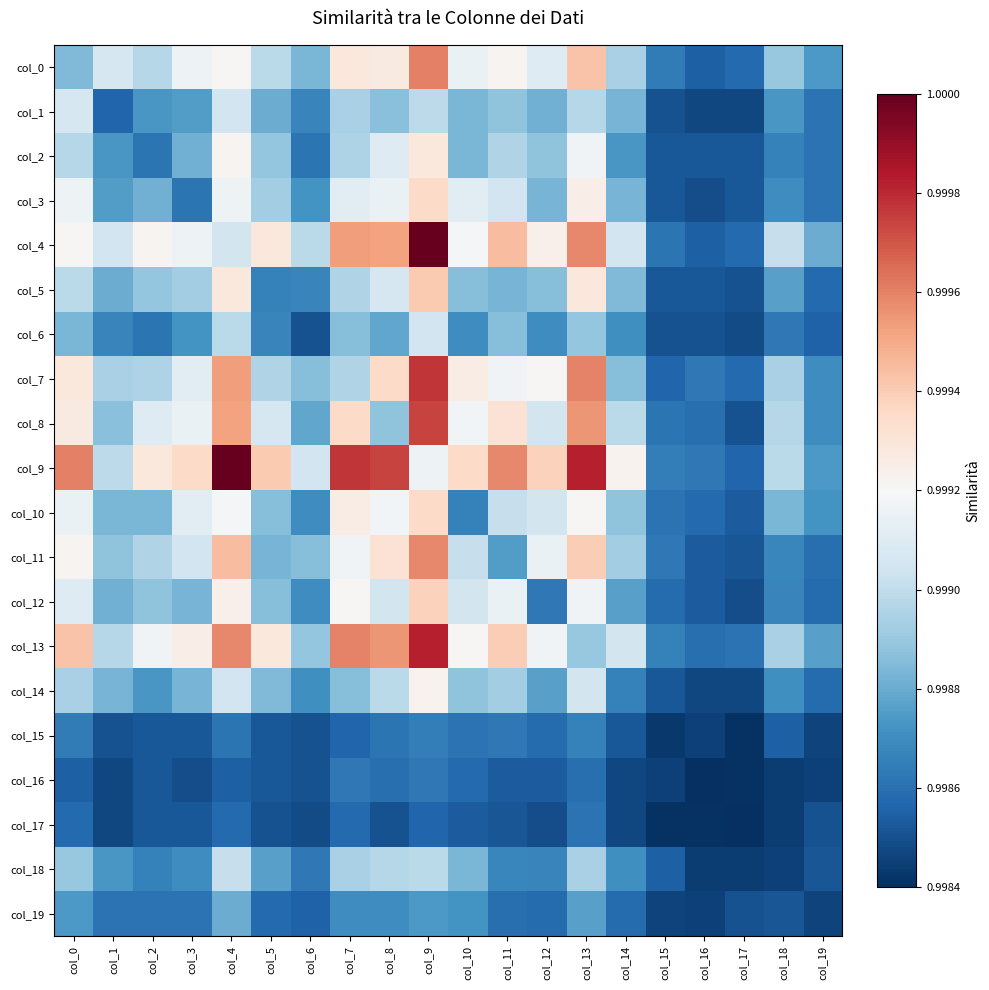

Reading right to left, list all the values displayed in this chart.

col_0: col_19=0.2	col_18=0.3	col_17=0.1	col_16=0.1	col_15=0.1	col_14=0.3	col_13=0.6	col_12=0.4	col_11=0.5	col_10=0.5	col_9=0.8	col_8=0.5	col_7=0.6	col_6=0.3	col_5=0.4	col_4=0.5	col_3=0.5	col_2=0.4	col_1=0.4	col_0=0.3
col_1: col_19=0.1	col_18=0.2	col_17=0.0	col_16=0.0	col_15=0.1	col_14=0.3	col_13=0.4	col_12=0.3	col_11=0.3	col_10=0.3	col_9=0.4	col_8=0.3	col_7=0.3	col_6=0.2	col_5=0.3	col_4=0.4	col_3=0.2	col_2=0.2	col_1=0.1	col_0=0.4
col_2: col_19=0.1	col_18=0.2	col_17=0.1	col_16=0.1	col_15=0.1	col_14=0.2	col_13=0.5	col_12=0.3	col_11=0.4	col_10=0.3	col_9=0.6	col_8=0.4	col_7=0.3	col_6=0.1	col_5=0.3	col_4=0.5	col_3=0.3	col_2=0.1	col_1=0.2	col_0=0.4
col_3: col_19=0.1	col_18=0.2	col_17=0.1	col_16=0.1	col_15=0.1	col_14=0.3	col_13=0.5	col_12=0.3	col_11=0.4	col_10=0.4	col_9=0.6	col_8=0.5	col_7=0.4	col_6=0.2	col_5=0.3	col_4=0.5	col_3=0.1	col_2=0.3	col_1=0.2	col_0=0.5
col_4: col_19=0.3	col_18=0.4	col_17=0.1	col_16=0.1	col_15=0.1	col_14=0.4	col_13=0.7	col_12=0.5	col_11=0.7	col_10=0.5	col_9=1.0	col_8=0.7	col_7=0.7	col_6=0.4	col_5=0.6	col_4=0.4	col_3=0.5	col_2=0.5	col_1=0.4	col_0=0.5
col_5: col_19=0.1	col_18=0.2	col_17=0.1	col_16=0.1	col_15=0.1	col_14=0.3	col_13=0.6	col_12=0.3	col_11=0.3	col_10=0.3	col_9=0.6	col_8=0.4	col_7=0.4	col_6=0.2	col_5=0.2	col_4=0.6	col_3=0.3	col_2=0.3	col_1=0.3	col_0=0.4
col_6: col_19=0.1	col_18=0.1	col_17=0.1	col_16=0.1	col_15=0.1	col_14=0.2	col_13=0.3	col_12=0.2	col_11=0.3	col_10=0.2	col_9=0.4	col_8=0.2	col_7=0.3	col_6=0.1	col_5=0.2	col_4=0.4	col_3=0.2	col_2=0.1	col_1=0.2	col_0=0.3
col_7: col_19=0.2	col_18=0.3	col_17=0.1	col_16=0.1	col_15=0.1	col_14=0.3	col_13=0.7	col_12=0.5	col_11=0.5	col_10=0.5	col_9=0.9	col_8=0.6	col_7=0.4	col_6=0.3	col_5=0.4	col_4=0.7	col_3=0.4	col_2=0.3	col_1=0.3	col_0=0.6
col_8: col_19=0.2	col_18=0.4	col_17=0.1	col_16=0.1	col_15=0.1	col_14=0.4	col_13=0.7	col_12=0.4	col_11=0.6	col_10=0.5	col_9=0.8	col_8=0.3	col_7=0.6	col_6=0.2	col_5=0.4	col_4=0.7	col_3=0.5	col_2=0.4	col_1=0.3	col_0=0.5
col_9: col_19=0.2	col_18=0.4	col_17=0.1	col_16=0.1	col_15=0.2	col_14=0.5	col_13=0.9	col_12=0.6	col_11=0.7	col_10=0.6	col_9=0.5	col_8=0.8	col_7=0.9	col_6=0.4	col_5=0.6	col_4=1.0	col_3=0.6	col_2=0.6	col_1=0.4	col_0=0.8
col_10: col_19=0.2	col_18=0.3	col_17=0.1	col_16=0.1	col_15=0.1	col_14=0.3	col_13=0.5	col_12=0.4	col_11=0.4	col_10=0.2	col_9=0.6	col_8=0.5	col_7=0.5	col_6=0.2	col_5=0.3	col_4=0.5	col_3=0.4	col_2=0.3	col_1=0.3	col_0=0.5
col_11: col_19=0.1	col_18=0.2	col_17=0.1	col_16=0.1	col_15=0.1	col_14=0.3	col_13=0.6	col_12=0.5	col_11=0.2	col_10=0.4	col_9=0.7	col_8=0.6	col_7=0.5	col_6=0.3	col_5=0.3	col_4=0.7	col_3=0.4	col_2=0.4	col_1=0.3	col_0=0.5
col_12: col_19=0.1	col_18=0.2	col_17=0.1	col_16=0.1	col_15=0.1	col_14=0.2	col_13=0.5	col_12=0.1	col_11=0.5	col_10=0.4	col_9=0.6	col_8=0.4	col_7=0.5	col_6=0.2	col_5=0.3	col_4=0.5	col_3=0.3	col_2=0.3	col_1=0.3	col_0=0.4
col_13: col_19=0.2	col_18=0.3	col_17=0.1	col_16=0.1	col_15=0.2	col_14=0.4	col_13=0.3	col_12=0.5	col_11=0.6	col_10=0.5	col_9=0.9	col_8=0.7	col_7=0.7	col_6=0.3	col_5=0.6	col_4=0.7	col_3=0.5	col_2=0.5	col_1=0.4	col_0=0.6
col_14: col_19=0.1	col_18=0.2	col_17=0.0	col_16=0.0	col_15=0.1	col_14=0.2	col_13=0.4	col_12=0.2	col_11=0.3	col_10=0.3	col_9=0.5	col_8=0.4	col_7=0.3	col_6=0.2	col_5=0.3	col_4=0.4	col_3=0.3	col_2=0.2	col_1=0.3	col_0=0.3
col_15: col_19=0.0	col_18=0.1	col_17=0.0	col_16=0.0	col_15=0.0	col_14=0.1	col_13=0.2	col_12=0.1	col_11=0.1	col_10=0.1	col_9=0.2	col_8=0.1	col_7=0.1	col_6=0.1	col_5=0.1	col_4=0.1	col_3=0.1	col_2=0.1	col_1=0.1	col_0=0.1
col_16: col_19=0.0	col_18=0.0	col_17=0.0	col_16=0.0	col_15=0.0	col_14=0.0	col_13=0.1	col_12=0.1	col_11=0.1	col_10=0.1	col_9=0.1	col_8=0.1	col_7=0.1	col_6=0.1	col_5=0.1	col_4=0.1	col_3=0.1	col_2=0.1	col_1=0.0	col_0=0.1
col_17: col_19=0.1	col_18=0.0	col_17=0.0	col_16=0.0	col_15=0.0	col_14=0.0	col_13=0.1	col_12=0.1	col_11=0.1	col_10=0.1	col_9=0.1	col_8=0.1	col_7=0.1	col_6=0.1	col_5=0.1	col_4=0.1	col_3=0.1	col_2=0.1	col_1=0.0	col_0=0.1
col_18: col_19=0.1	col_18=0.0	col_17=0.0	col_16=0.0	col_15=0.1	col_14=0.2	col_13=0.3	col_12=0.2	col_11=0.2	col_10=0.3	col_9=0.4	col_8=0.4	col_7=0.3	col_6=0.1	col_5=0.2	col_4=0.4	col_3=0.2	col_2=0.2	col_1=0.2	col_0=0.3
col_19: col_19=0.0	col_18=0.1	col_17=0.1	col_16=0.0	col_15=0.0	col_14=0.1	col_13=0.2	col_12=0.1	col_11=0.1	col_10=0.2	col_9=0.2	col_8=0.2	col_7=0.2	col_6=0.1	col_5=0.1	col_4=0.3	col_3=0.1	col_2=0.1	col_1=0.1	col_0=0.2